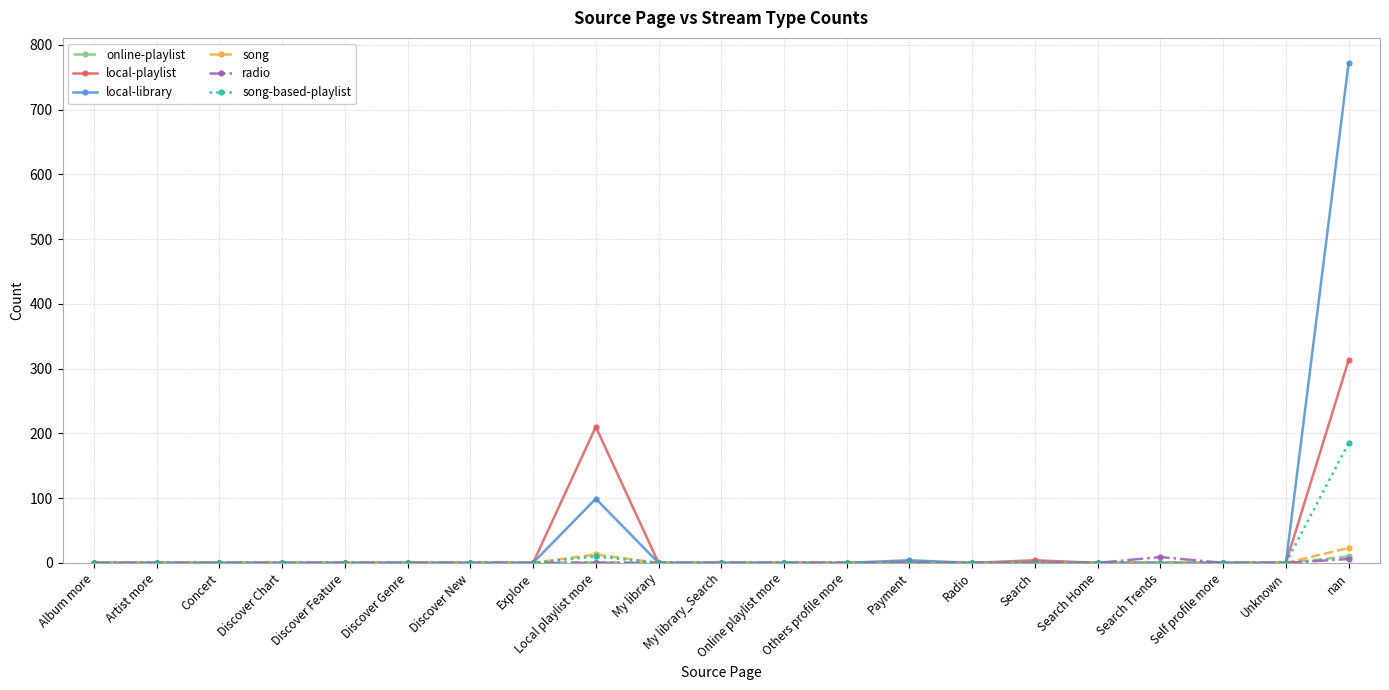

What is the label of the 18th point from the left?

Search Trends